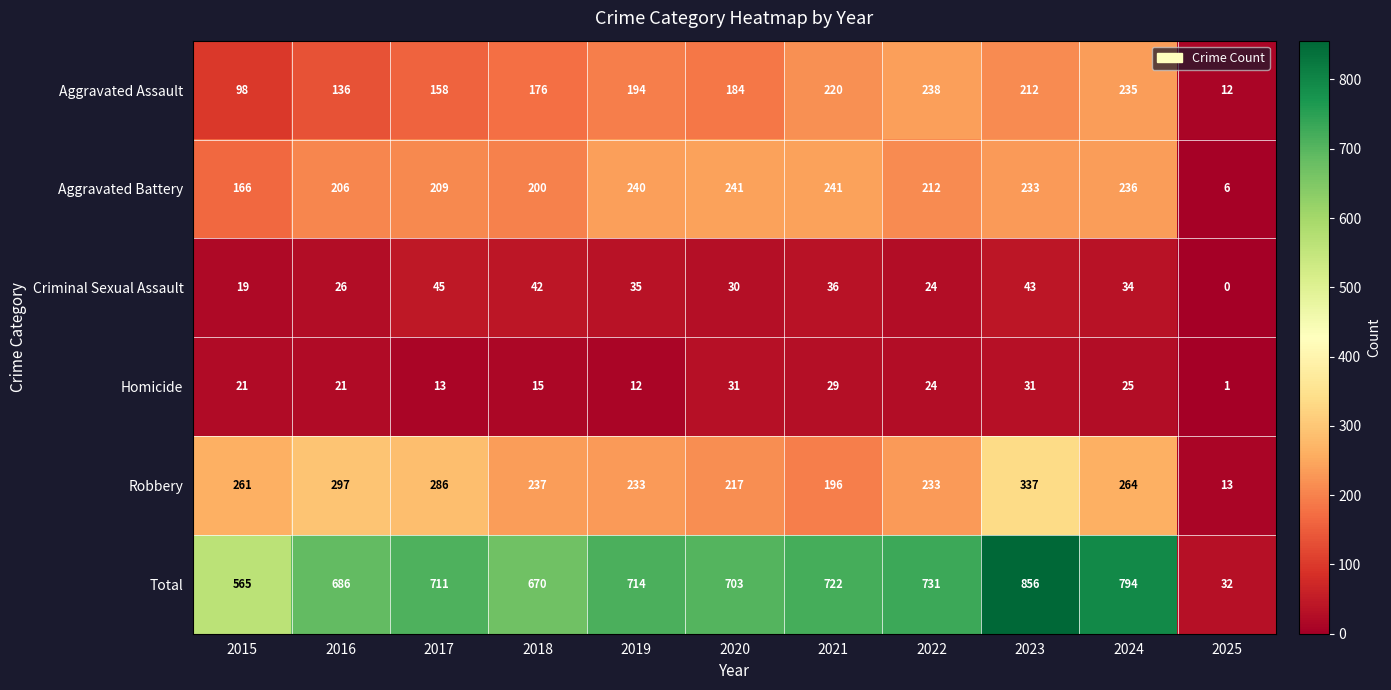

True or false: Total has a value of 1027 at 2022.

False